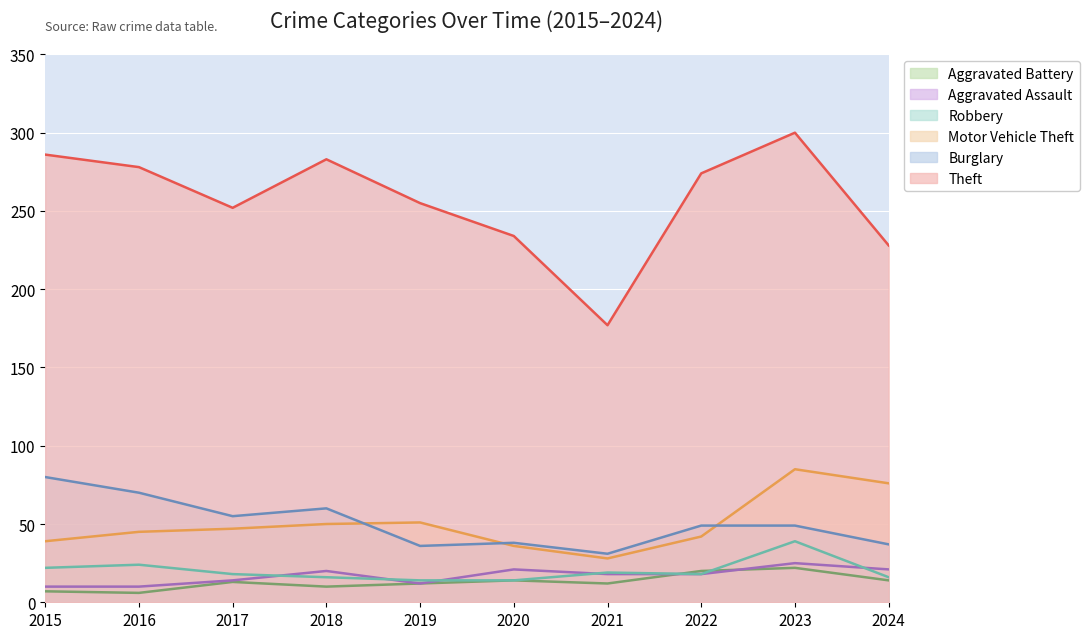

What is the value of the Theft point at the 1st from the left?

286